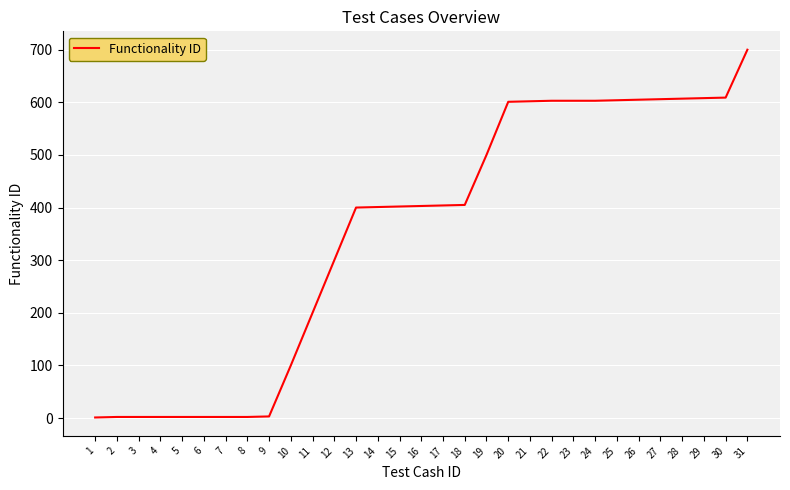

What is the difference between the maximum and minimum values?

699